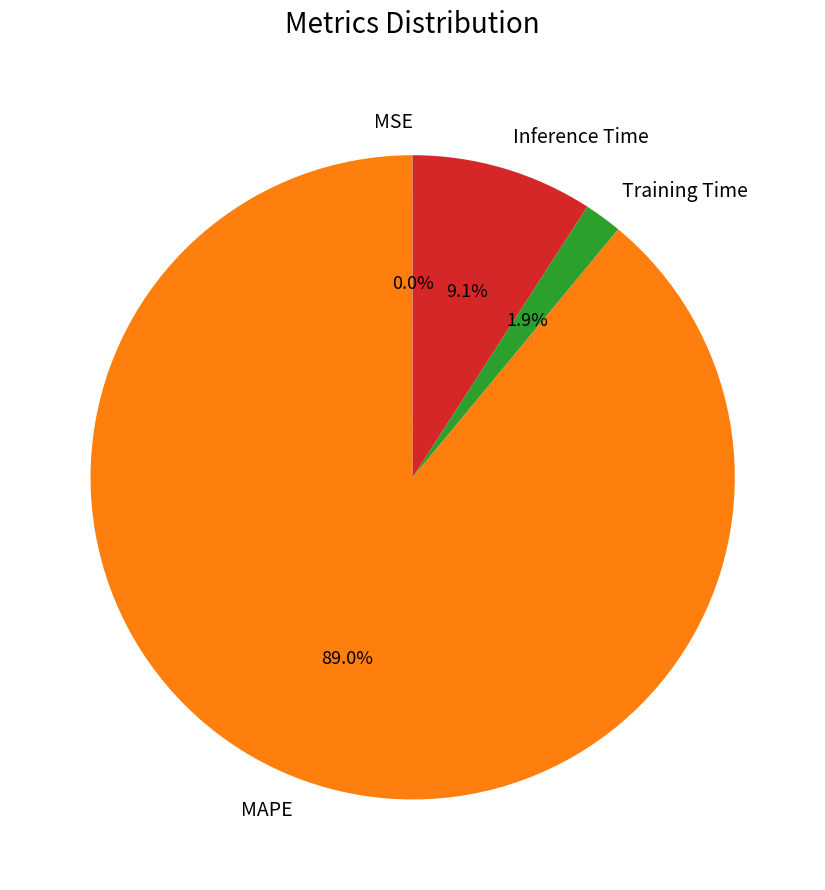

What is the largest slice in the pie chart?

MAPE